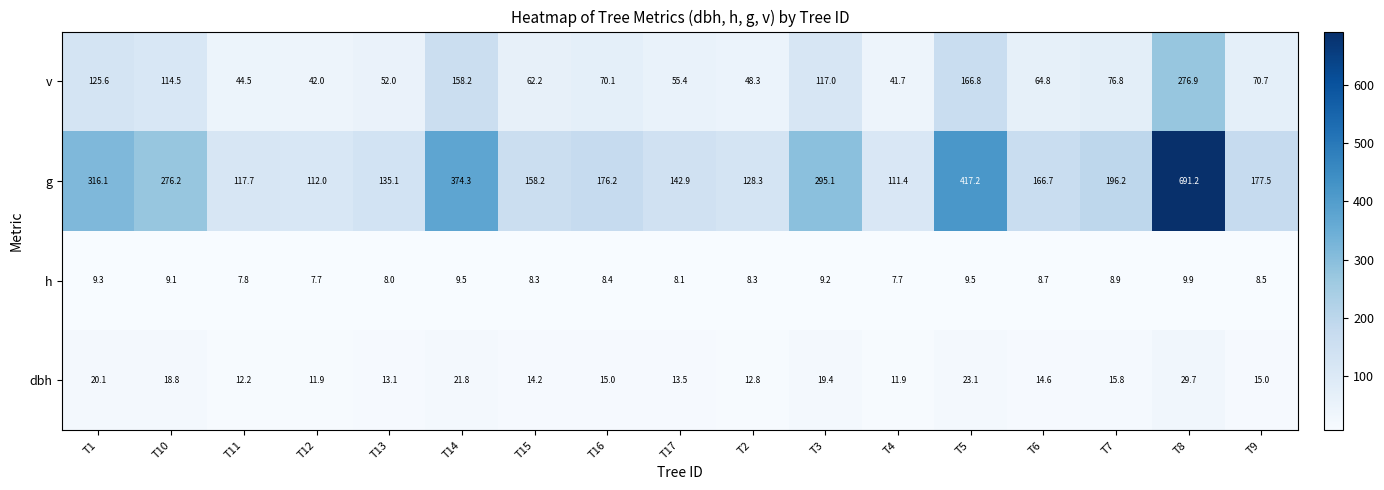

At which label is dbh closest to 20?

T1